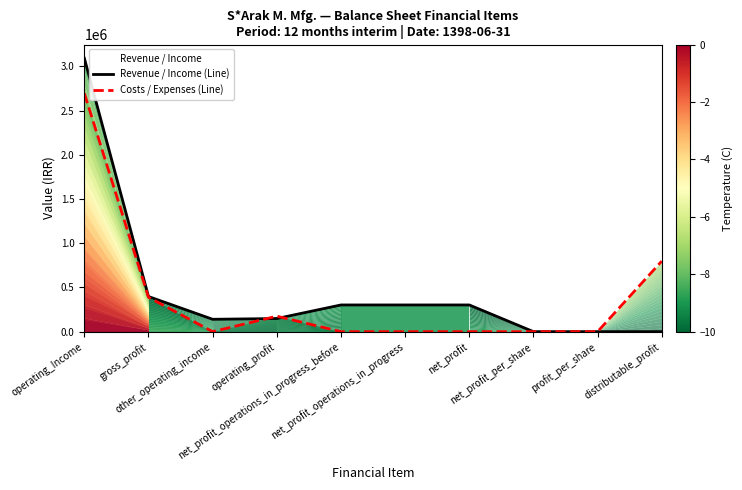

How many data points in Revenue / Income (Line) are above 301978?

2